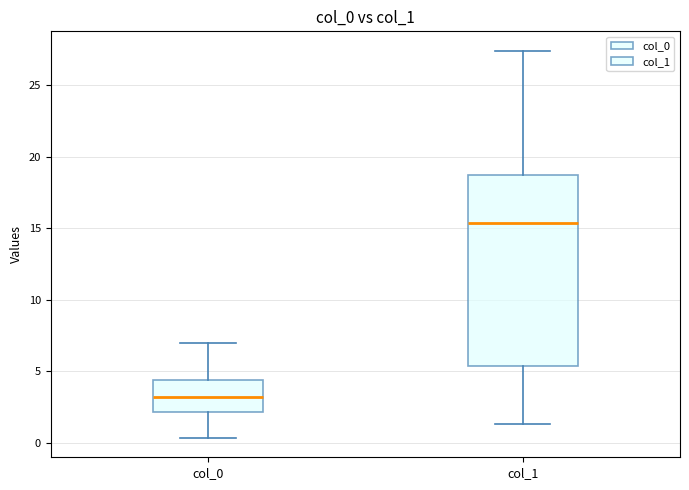

Which box is the tallest, from its lower edge to its upper edge?

col_1